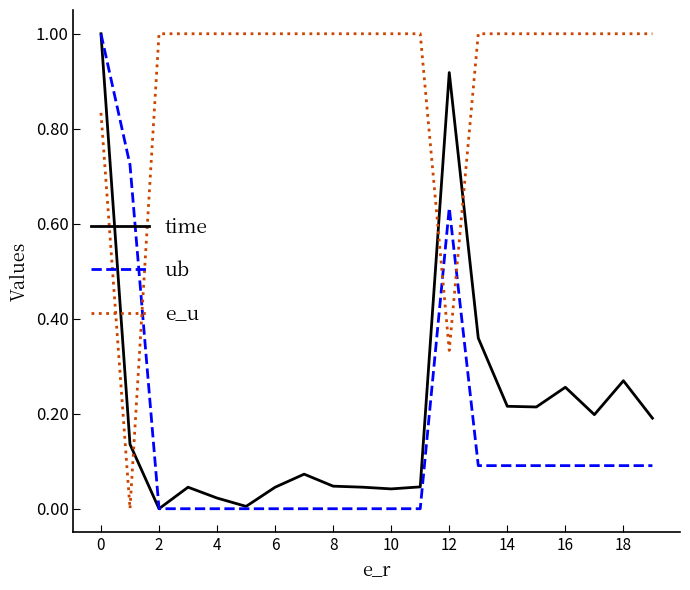

Which series ends up on top after the final intersection of e_u and ub?

e_u